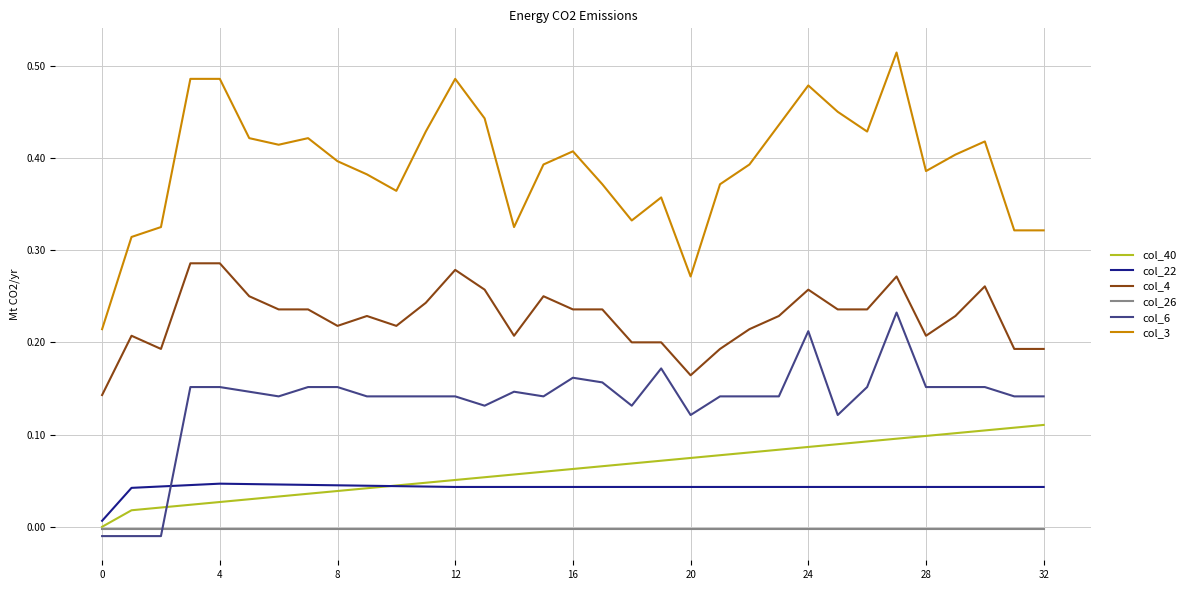

True or false: col_3 and col_40 cross at least once.

False